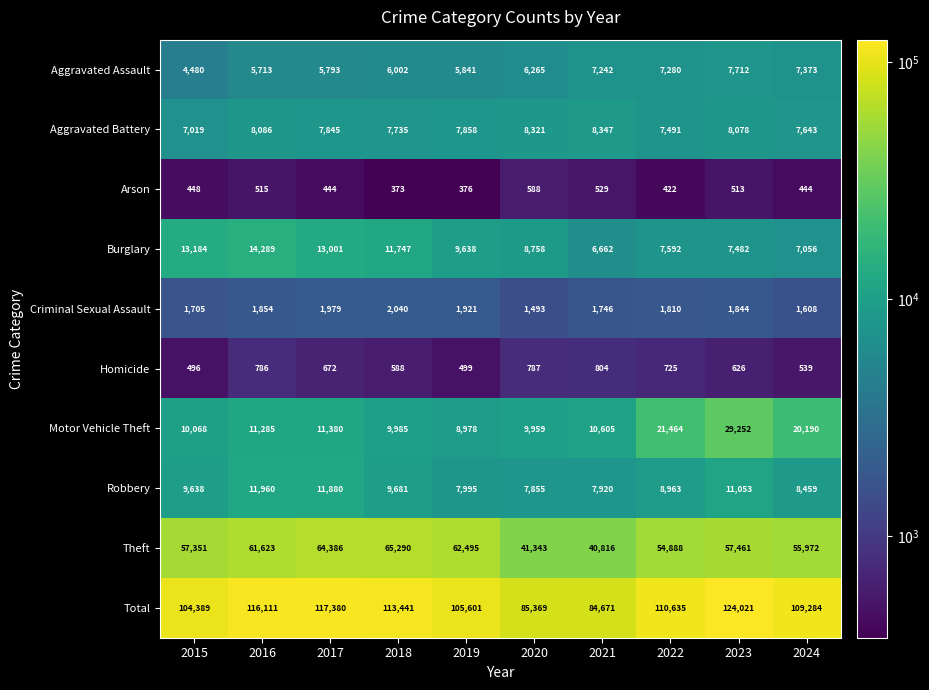

What is the difference between the Homicide values at 2020 and 2021?

17